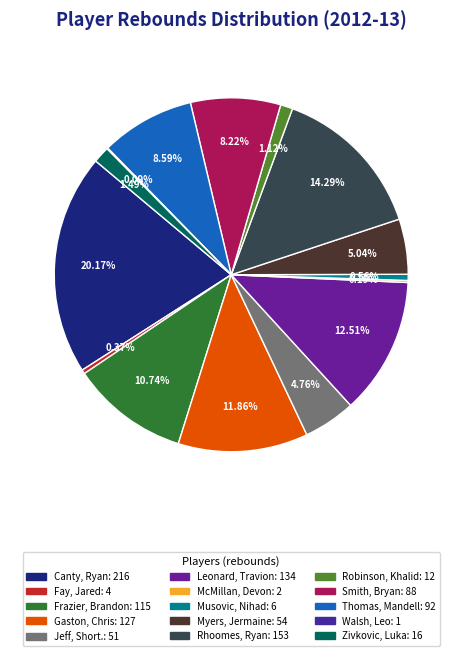

Which category has the smallest portion of the pie?

Walsh, Leo